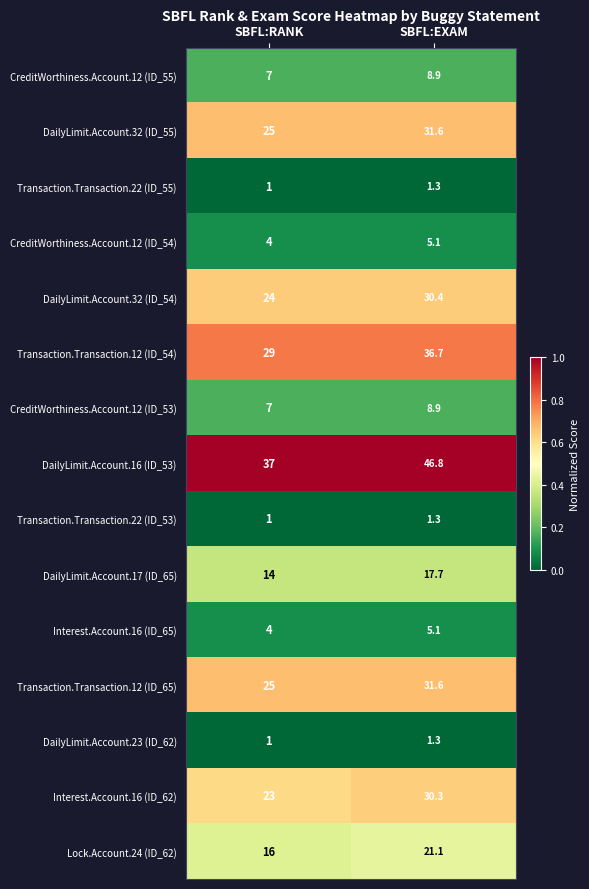

How many distinct data groups are displayed?

15